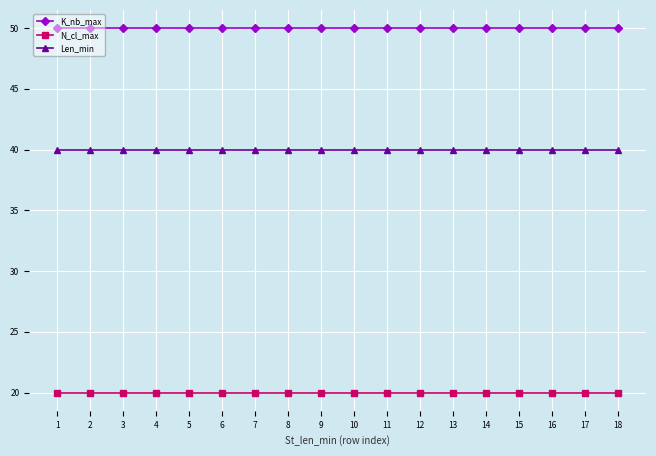

Rank the series by their average value, from highest to lowest.

K_nb_max, Len_min, N_cl_max